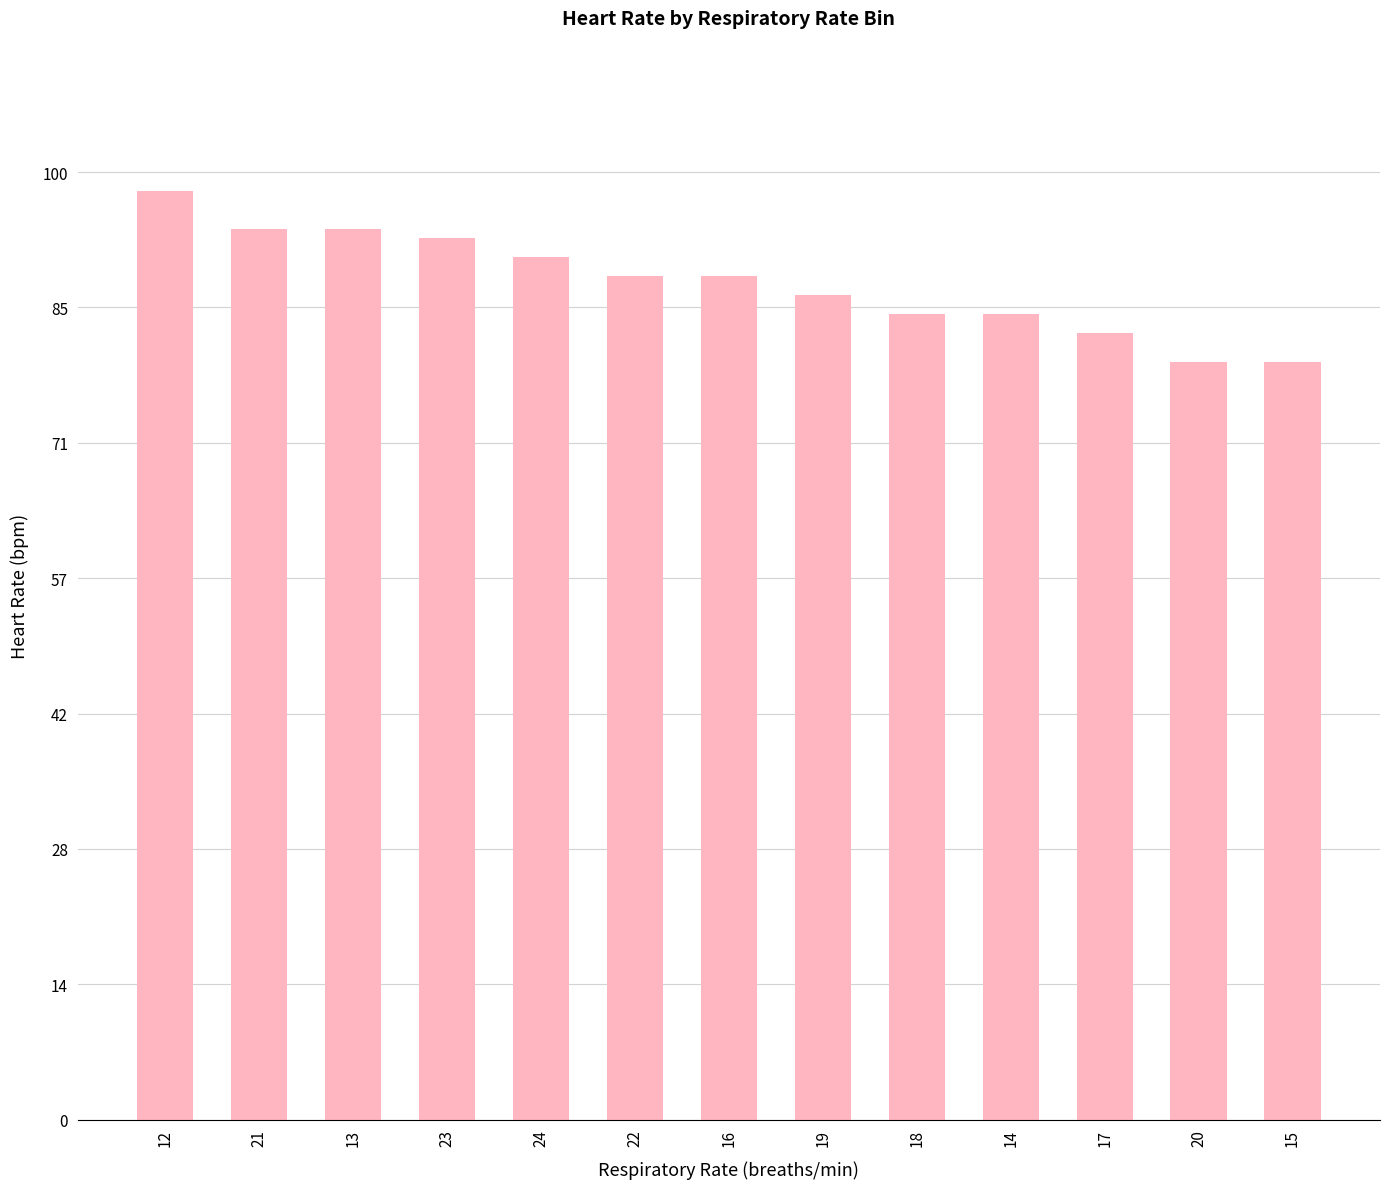

True or false: the data shows 80 at 20.

True